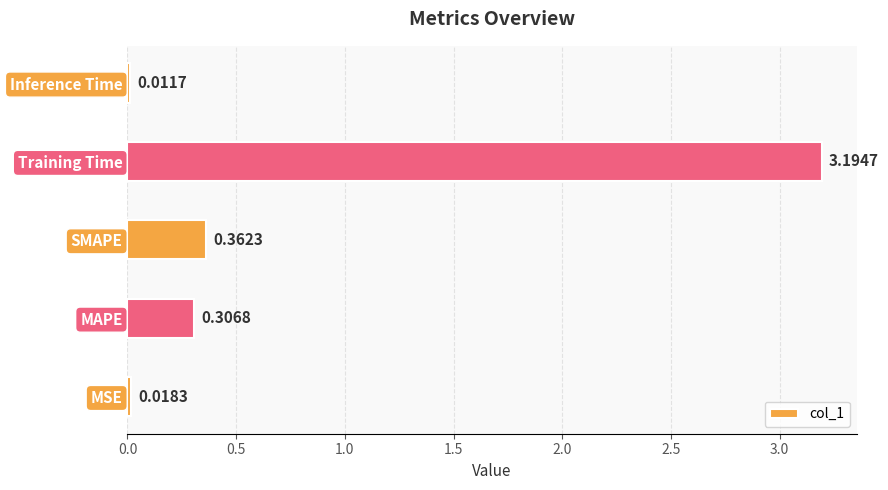

At which label is the value closest to 1?

SMAPE